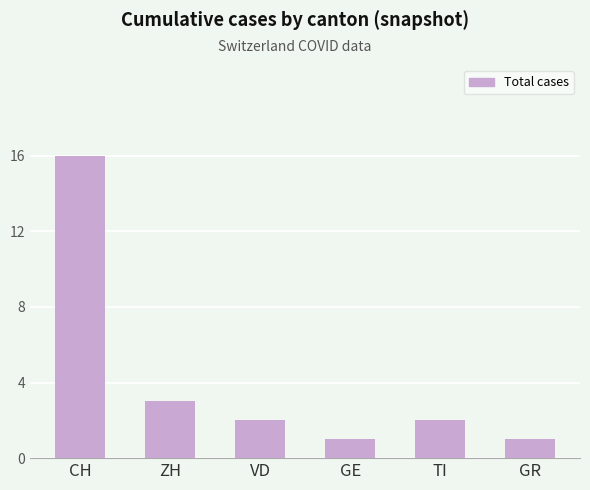

What is the smallest value displayed?

1